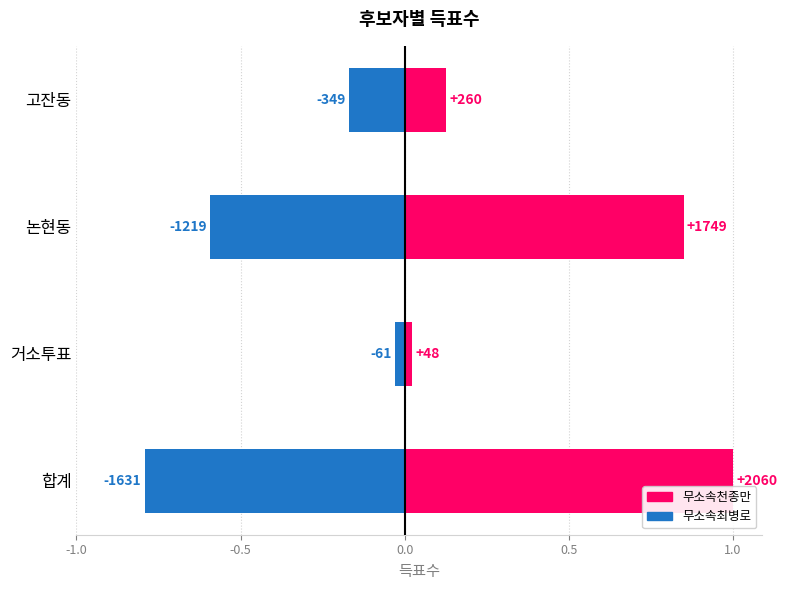

Reading left to right, what are all the values shown in this chart?

무소속천종만: 1.0	0.0	0.8	0.1
무소속최병로: -0.8	-0.0	-0.6	-0.2